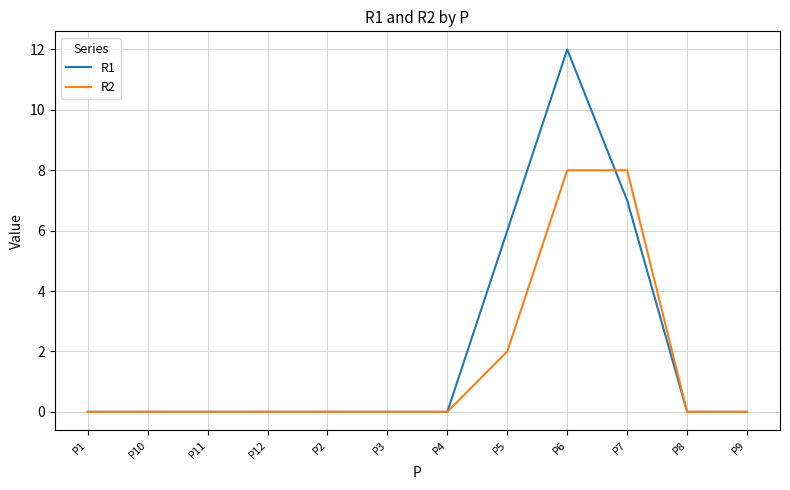

How many lines are shown in the chart?

2